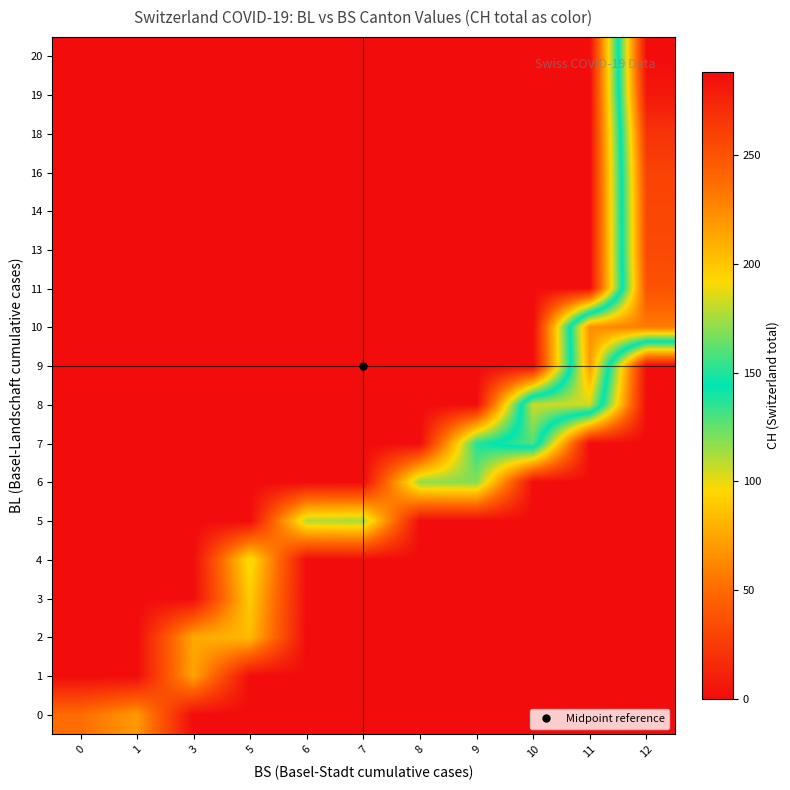

Between 0 and 1, which is larger?

1